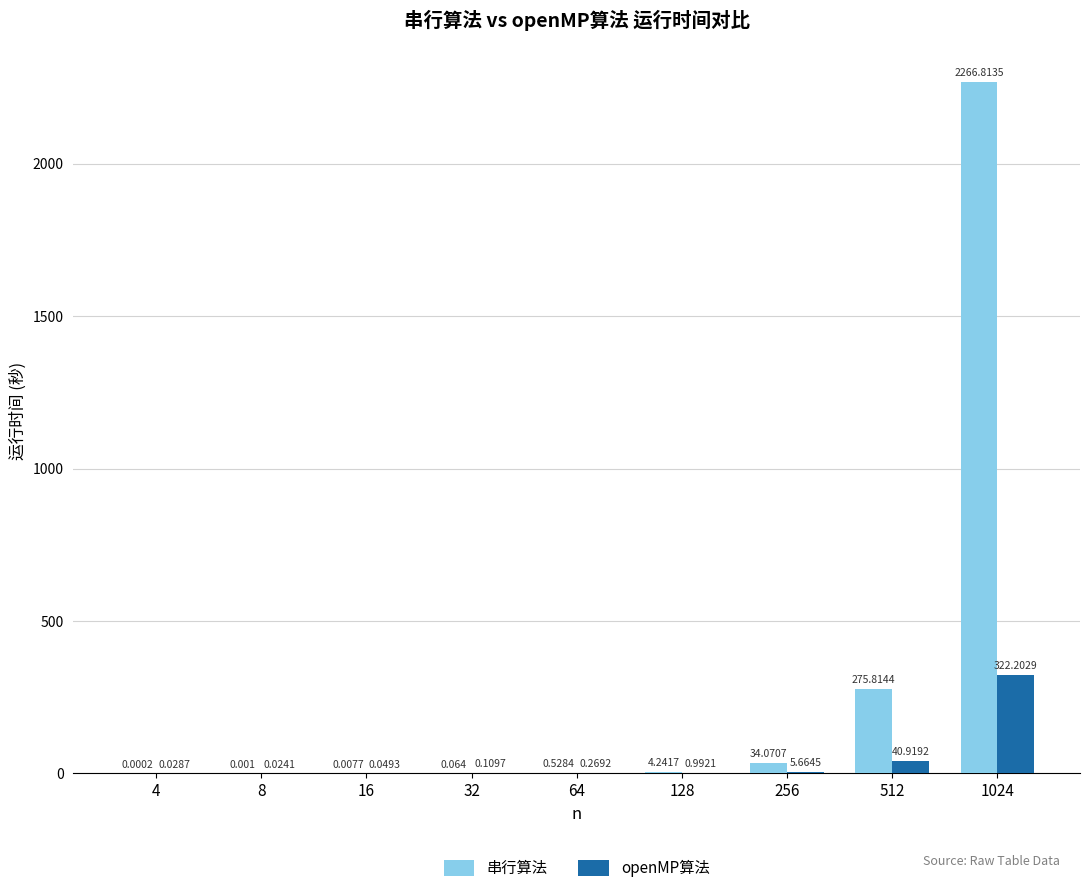

Between 8 and 512, which series saw the biggest shift?

串行算法